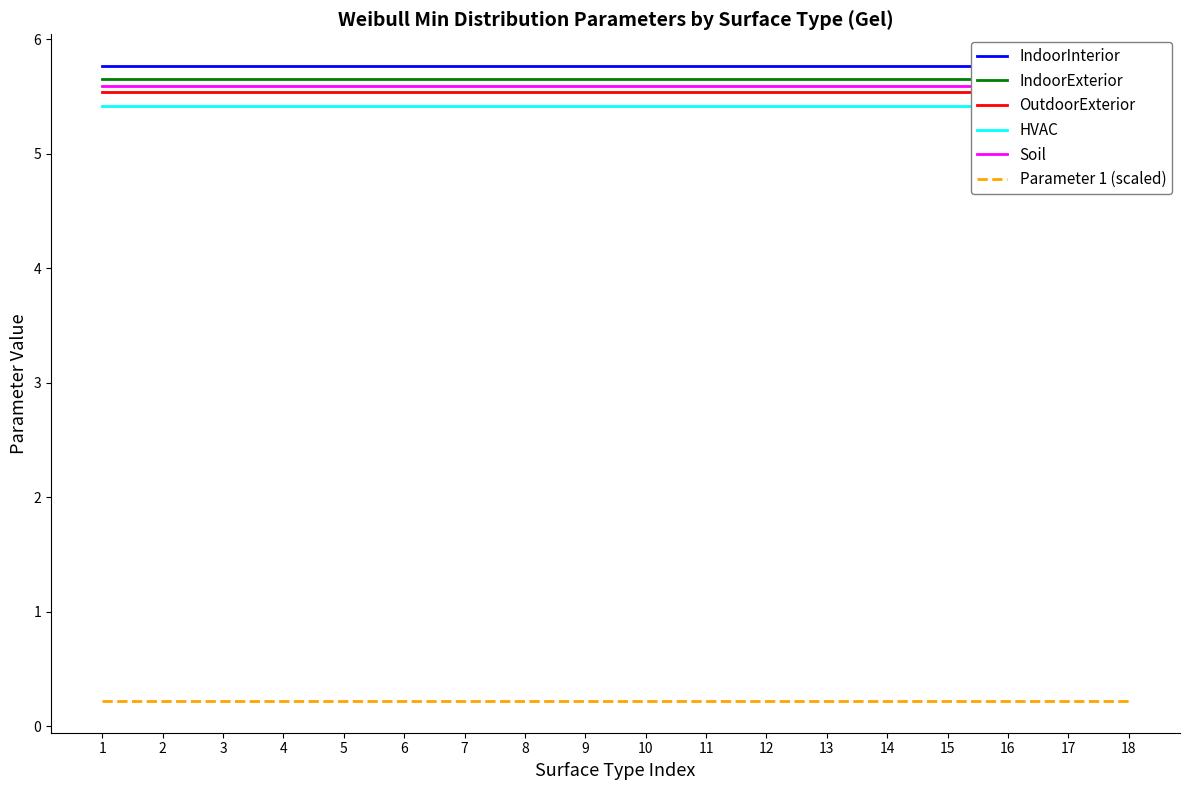

Which series has the largest range (max minus min)?

IndoorInterior